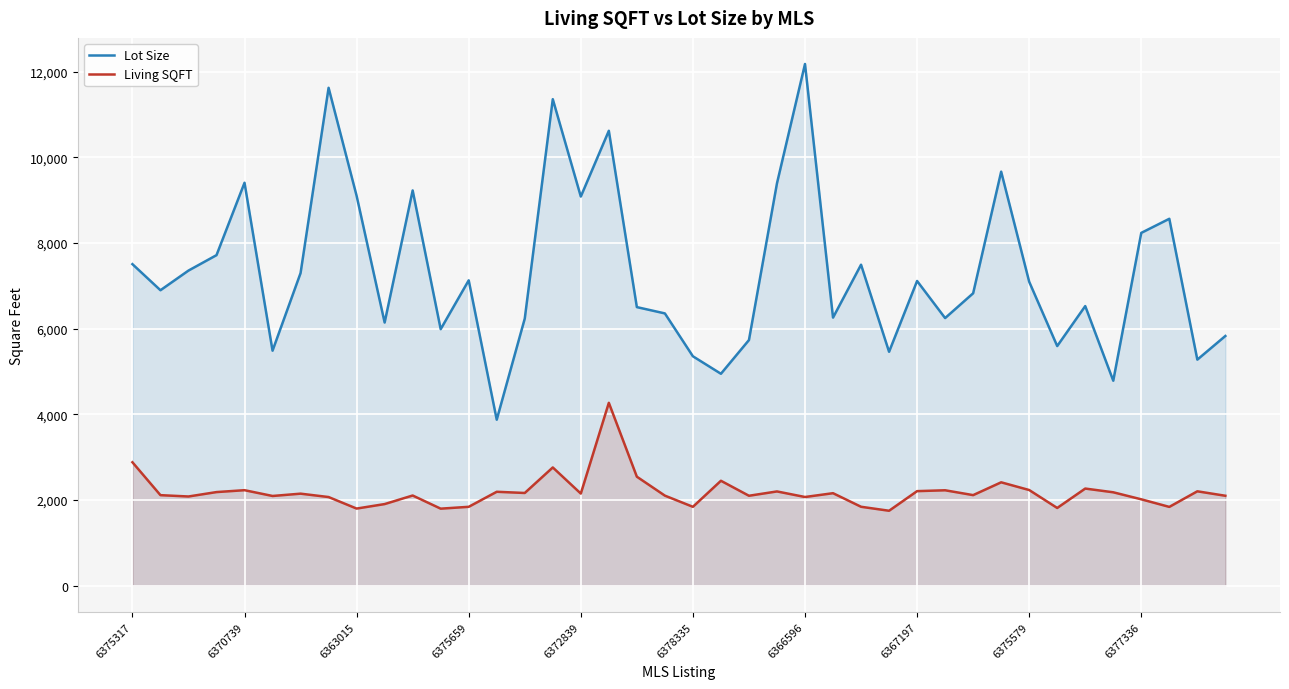

Reading left to right, transcribe all the data shown in this chart.

Lot Size: 7509	6900	7359	7719	9409	5489	7301	11626	9104	6146	9230	5991	7131	3878	6238	11360	9087	10622	6506	6359	5358	4950	5737	9396	12182	6261	7496	5463	7116	6250	6829	9668	7098	5597	6530	4788	8239	8568	5280	5832
Living SQFT: 2884	2116	2085	2188	2232	2097	2151	2072	1803	1908	2108	1801	1844	2195	2167	2763	2153	4272	2547	2105	1844	2452	2102	2203	2073	2162	1845	1752	2210	2230	2117	2416	2236	1817	2270	2183	2019	1842	2206	2102